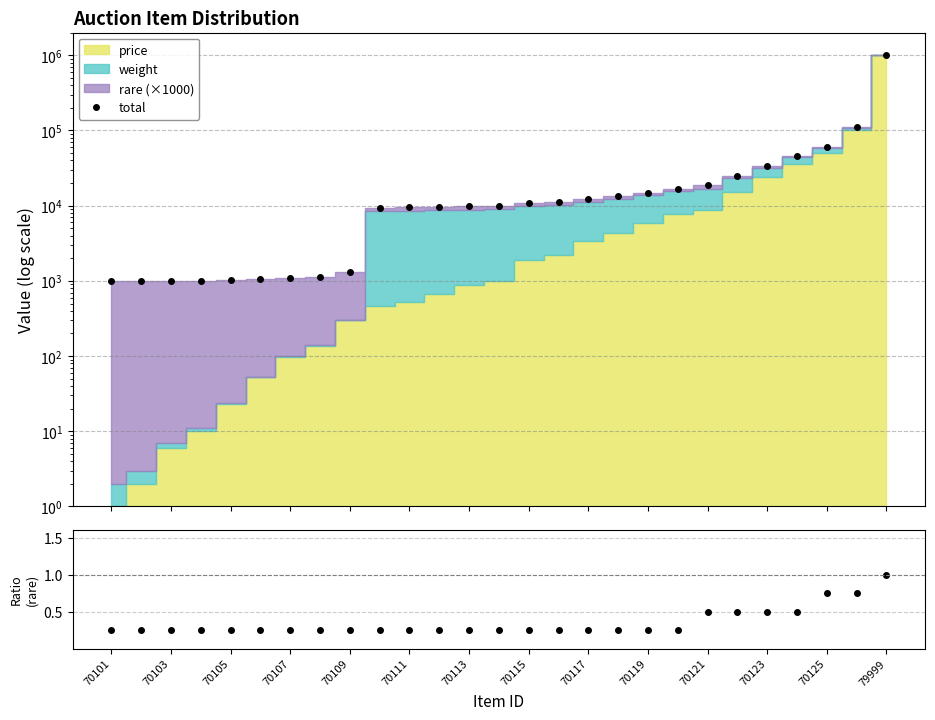

What is the difference between the second highest and second lowest values in the rare ratio series?

0.5